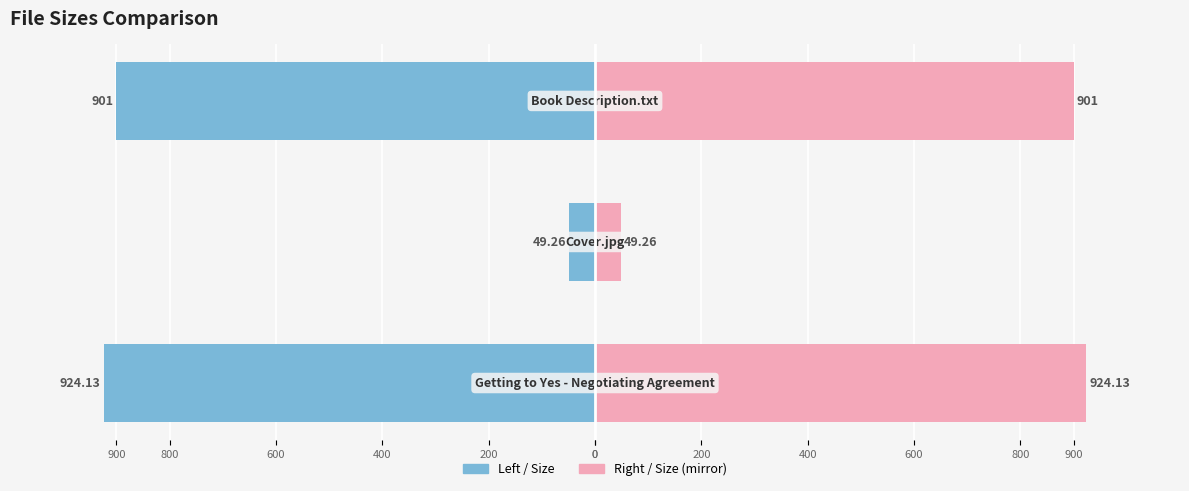

What is the highest value of the Size (K or B) (mirror) series?

924.1